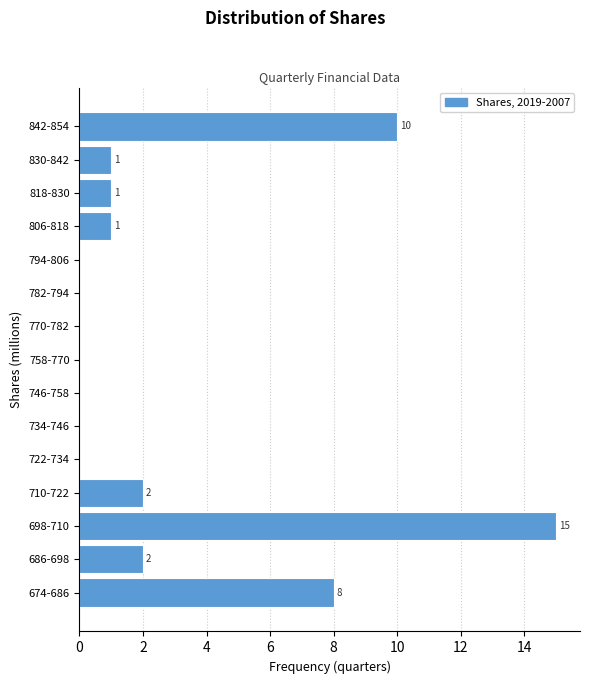

Reading bottom to top, extract all data points from this chart.

674-686=8	686-698=2	698-710=15	710-722=2	722-734=0	734-746=0	746-758=0	758-770=0	770-782=0	782-794=0	794-806=0	806-818=1	818-830=1	830-842=1	842-854=10